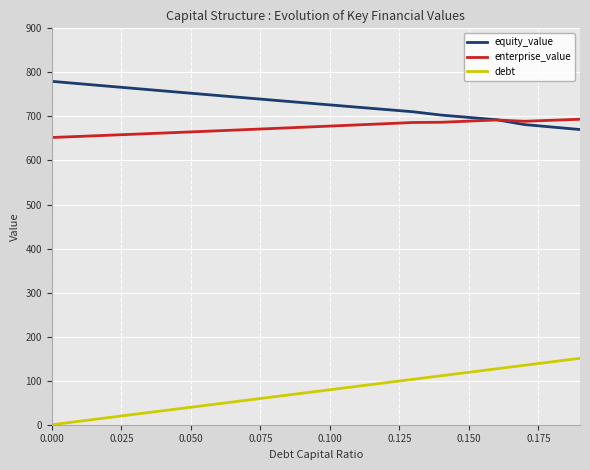

Which series has the largest total across all categories?

equity_value